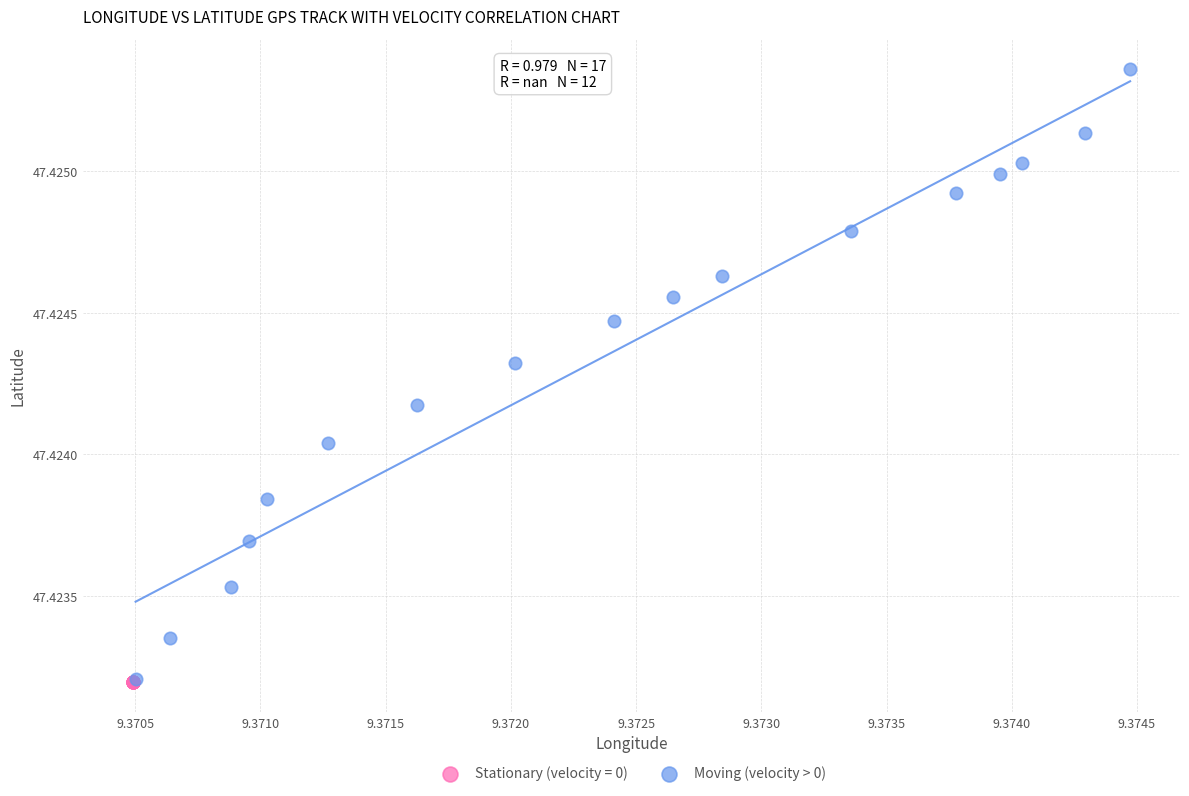

Which series contains the highest Y value?

Moving (velocity > 0)